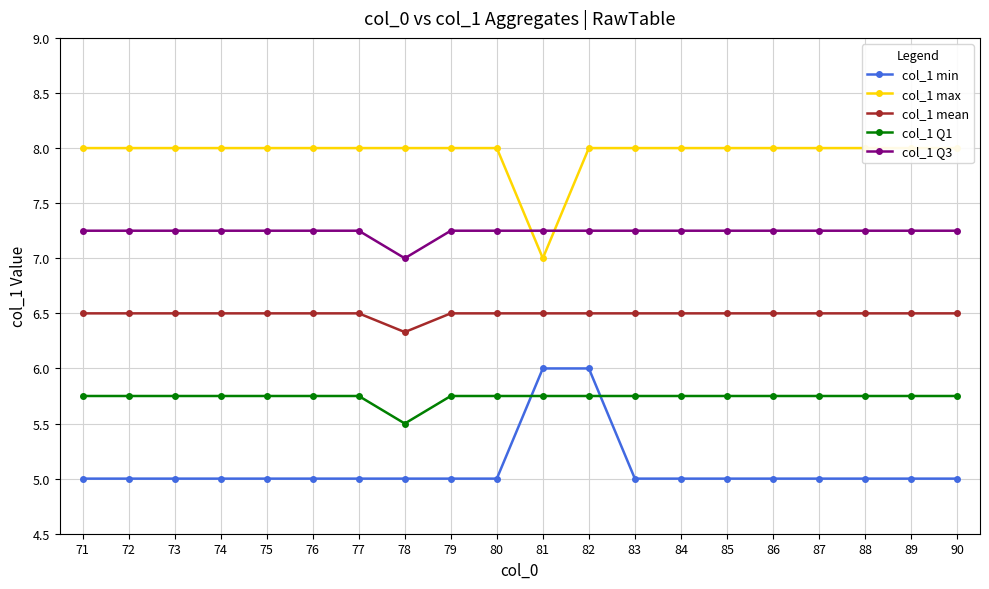

Which series has the largest total across all categories?

col_1 max